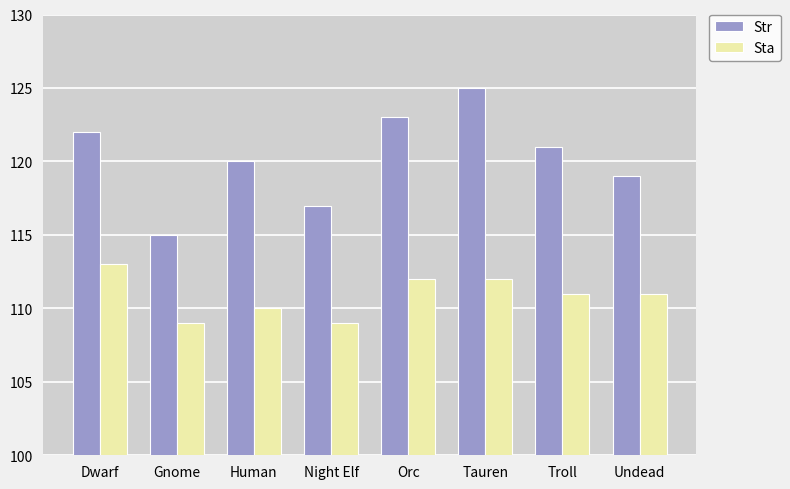

How many distinct data groups are displayed?

2